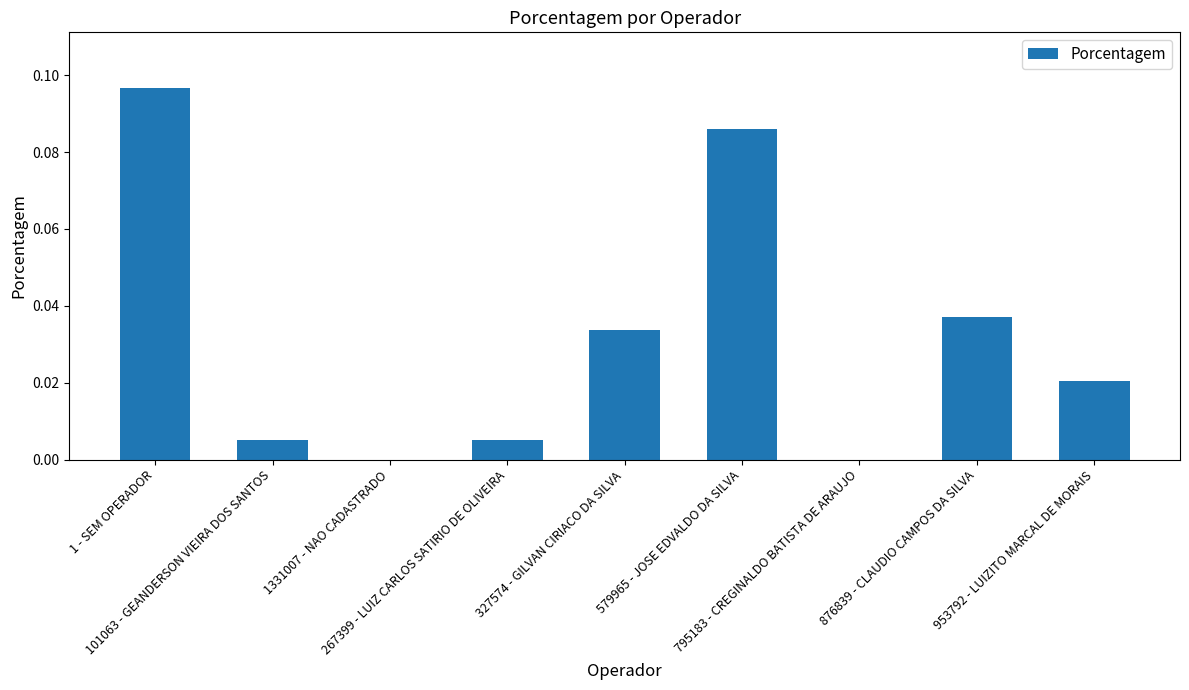

Which has a higher value, 327574 - GILVAN CIRIACO DA SILVA or 1331007 - NAO CADASTRADO?

327574 - GILVAN CIRIACO DA SILVA